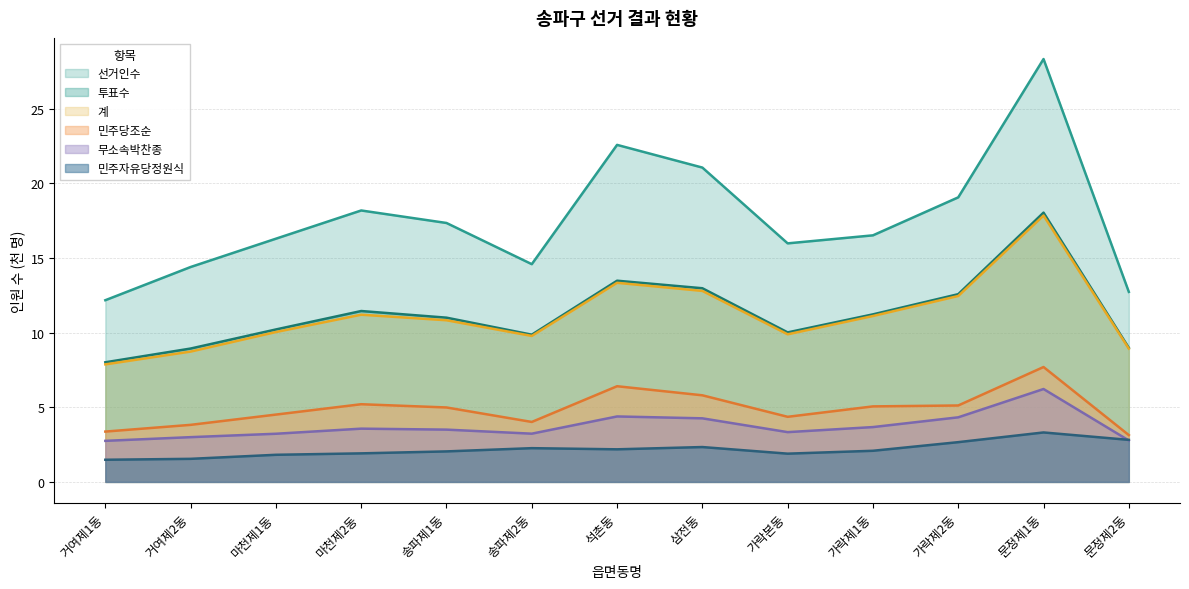

What are all the series names shown in the legend?

선거인수, 투표수, 계, 민주당조순, 무소속박찬종, 민주자유당정원식